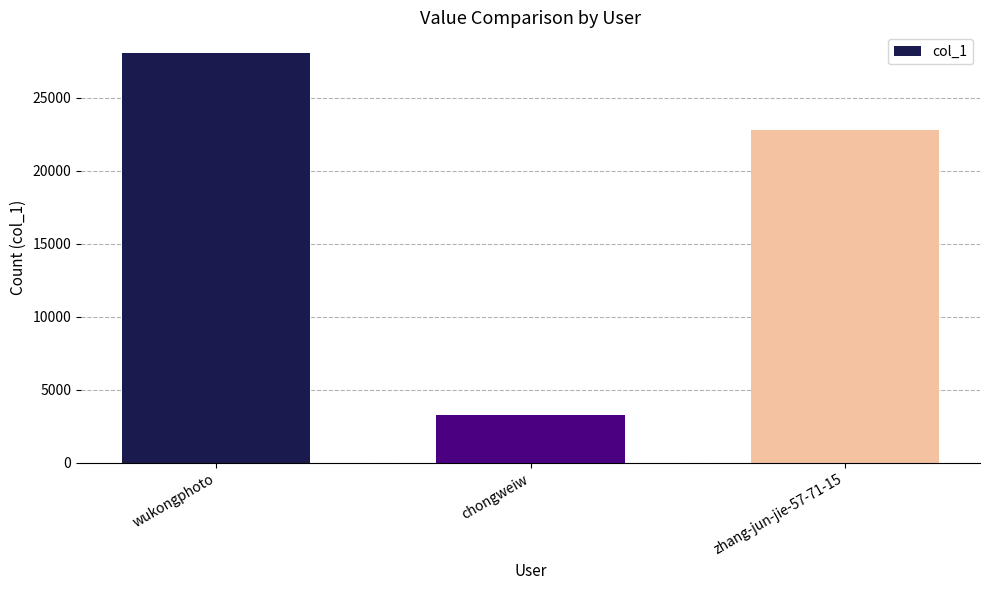

What is the ratio of the value at zhang-jun-jie-57-71-15 to the value at chongweiw?

6.9